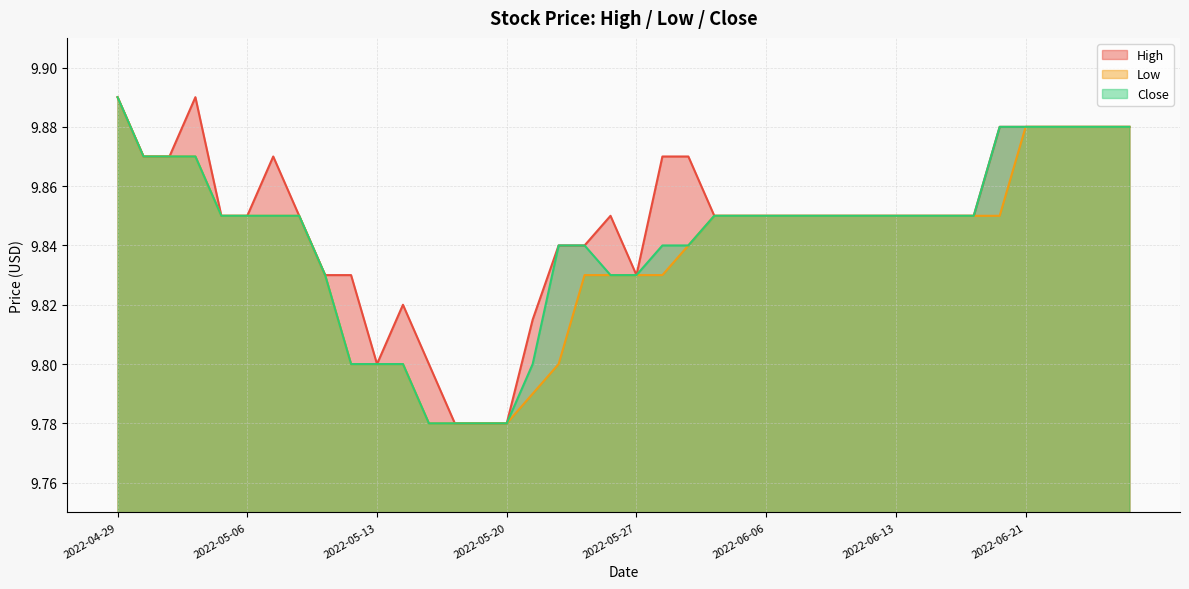

Count the Close values in the range 9 to 10.

40